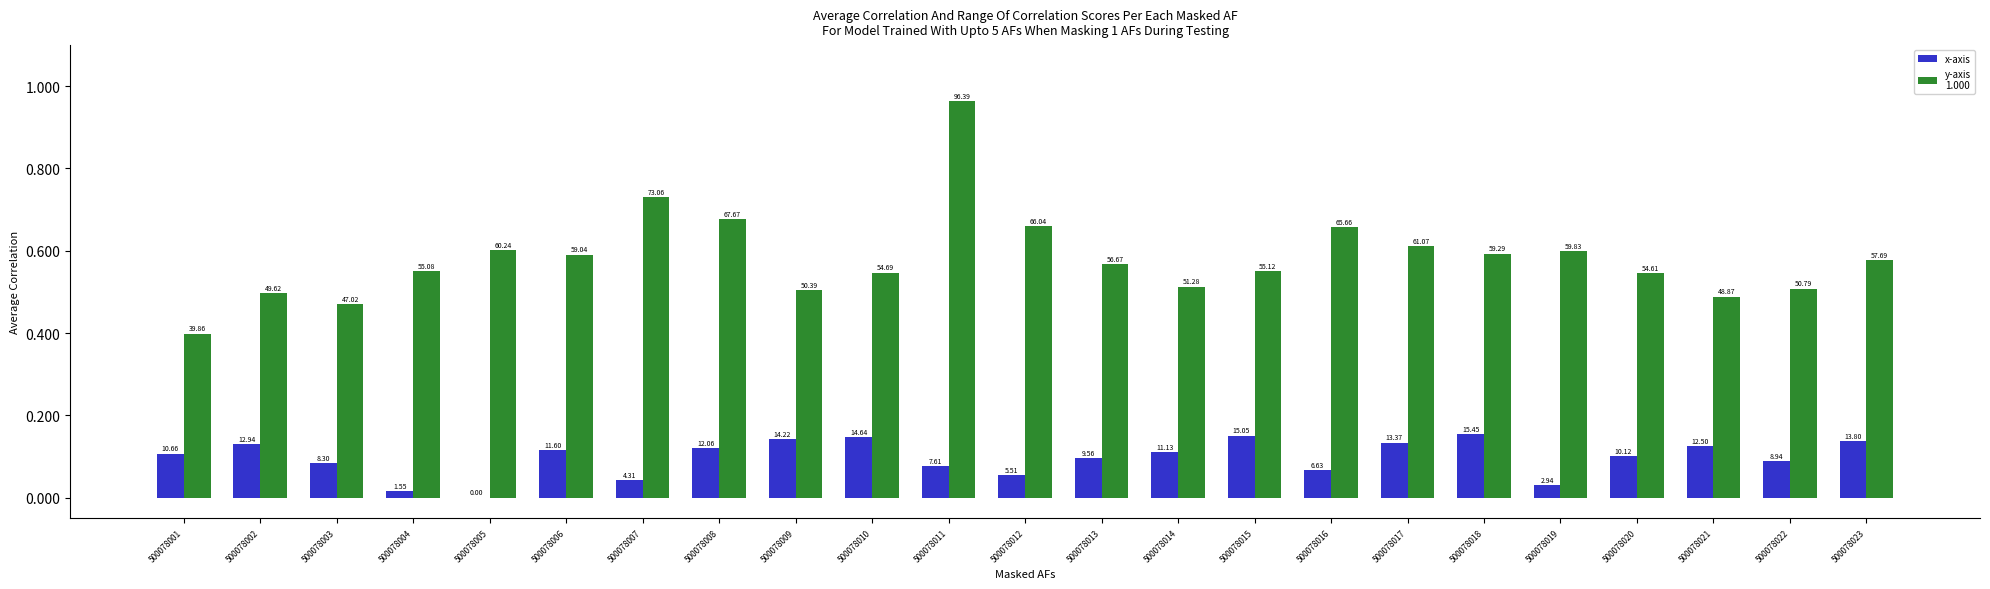

Does the chart contain stacked bars?

No